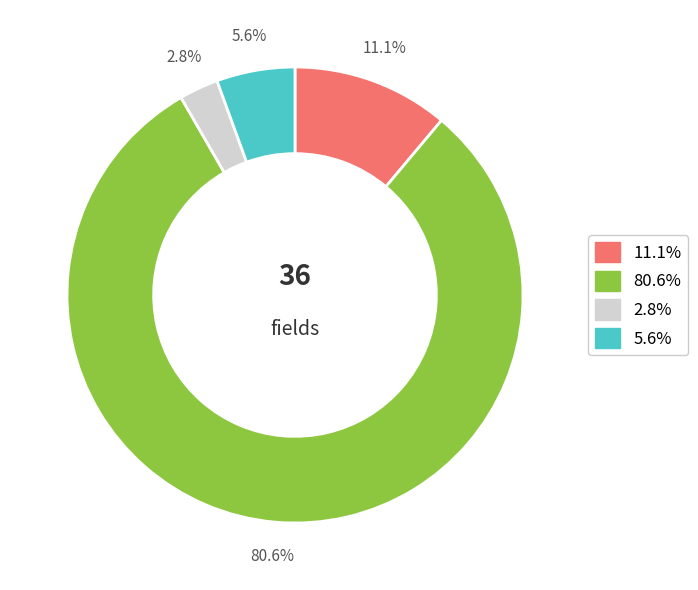

Does any single category account for the majority?

Yes